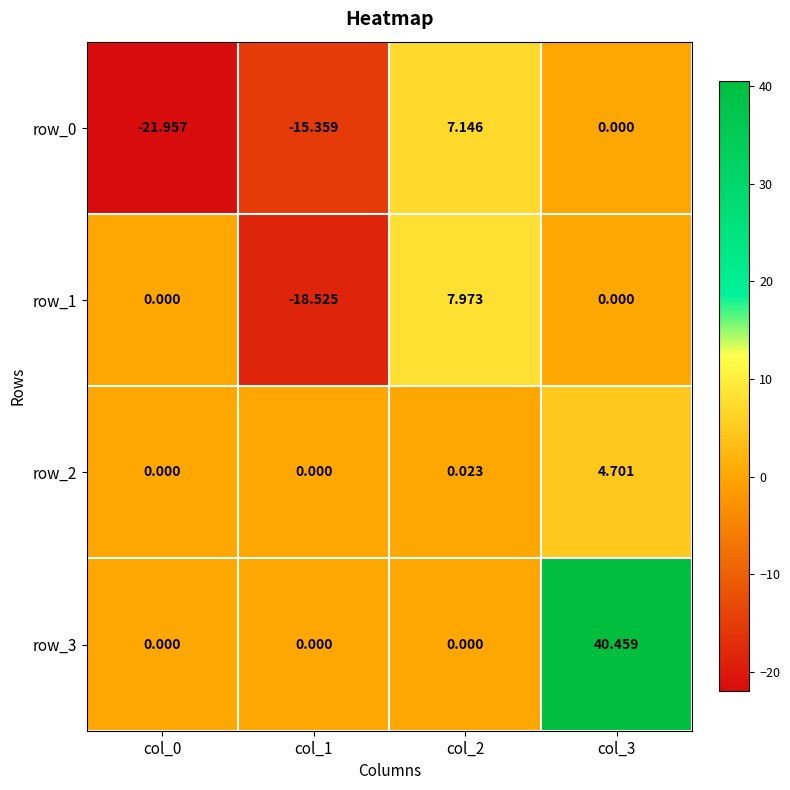

At which label does row_0 reach its minimum?

col_0